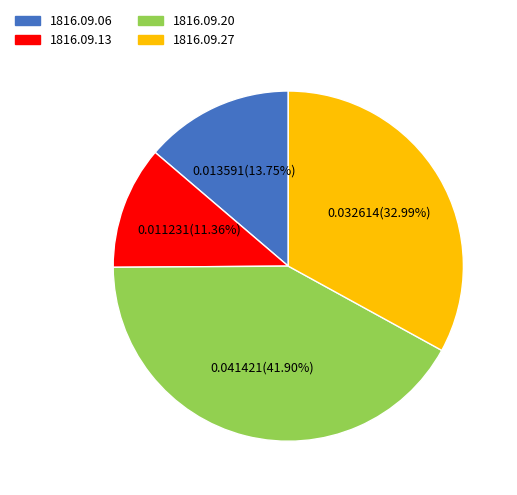

Which category has the smallest portion of the pie?

1816.09.13